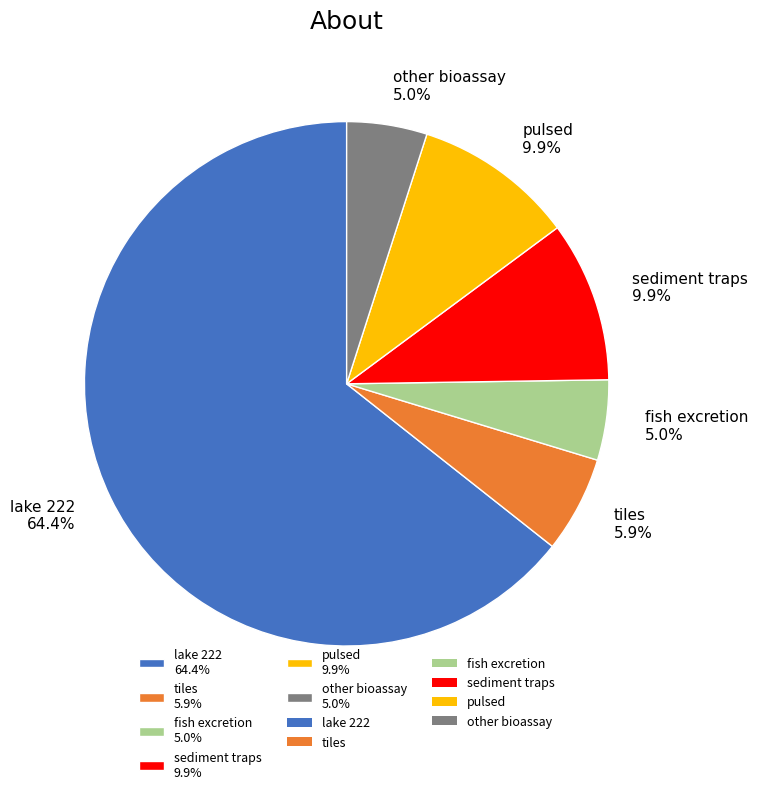

Which slice is the largest?

lake 222